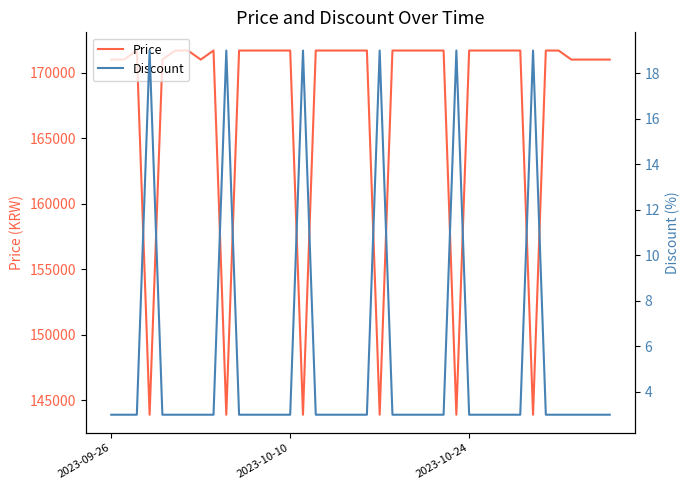

What is the lowest value of the Price series?

143900